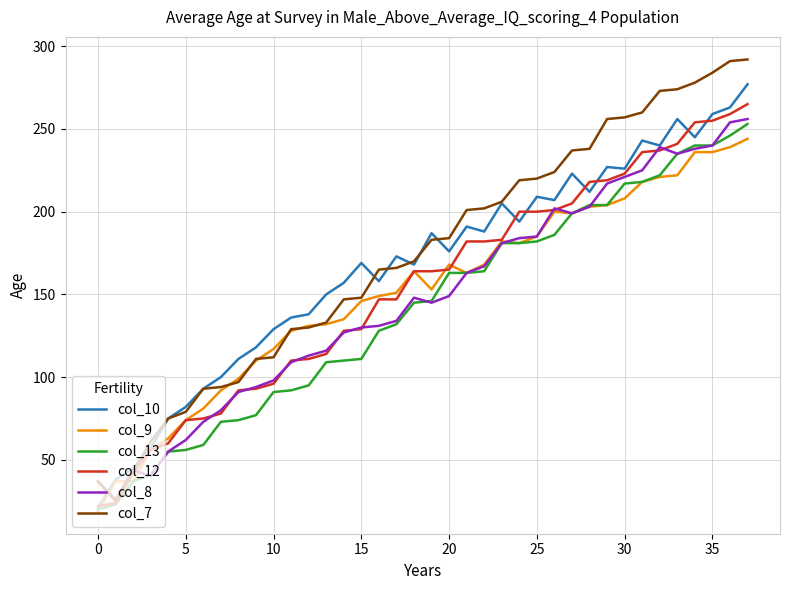

What is the smallest value displayed?

19